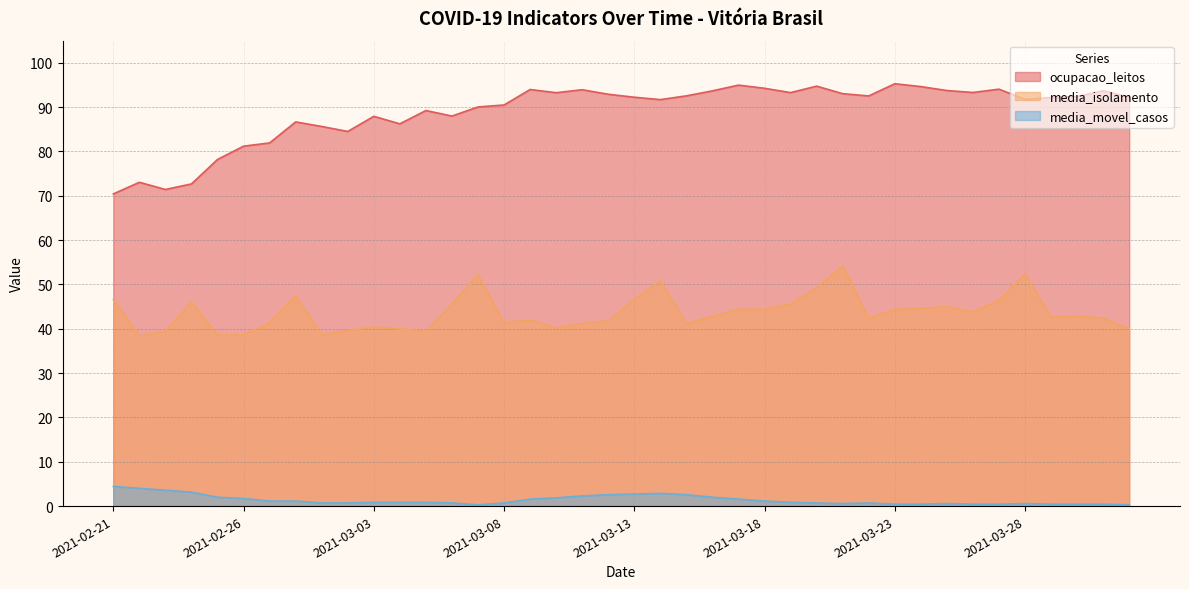

Is the value of media_isolamento at 2021-02-23 greater than the value of media_movel_casos at 2021-03-01?

Yes